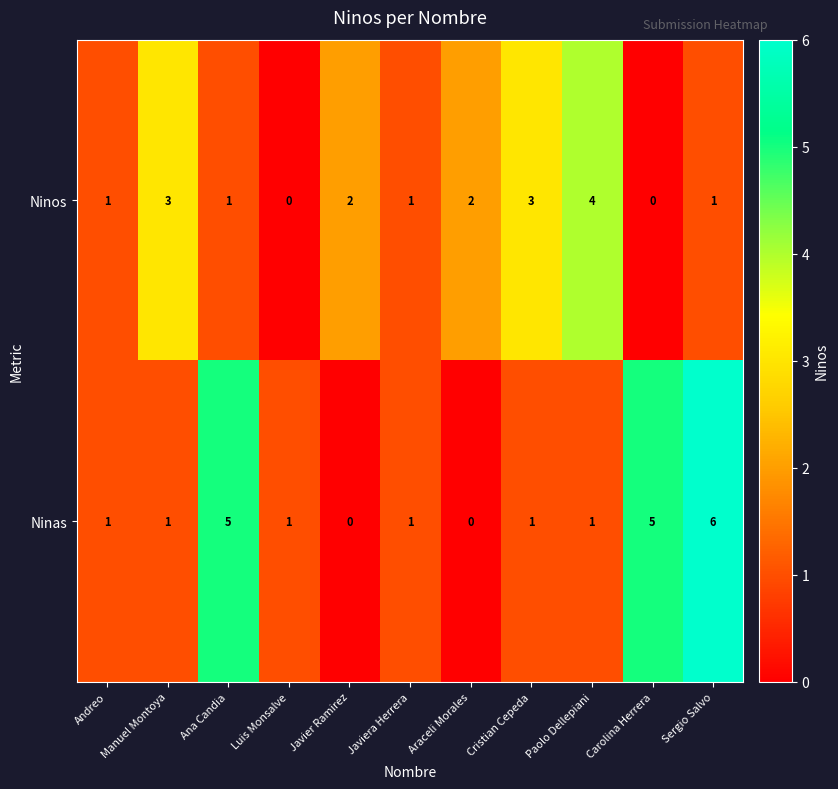

List the series in order of their overall mean, highest first.

Ninas, Ninos